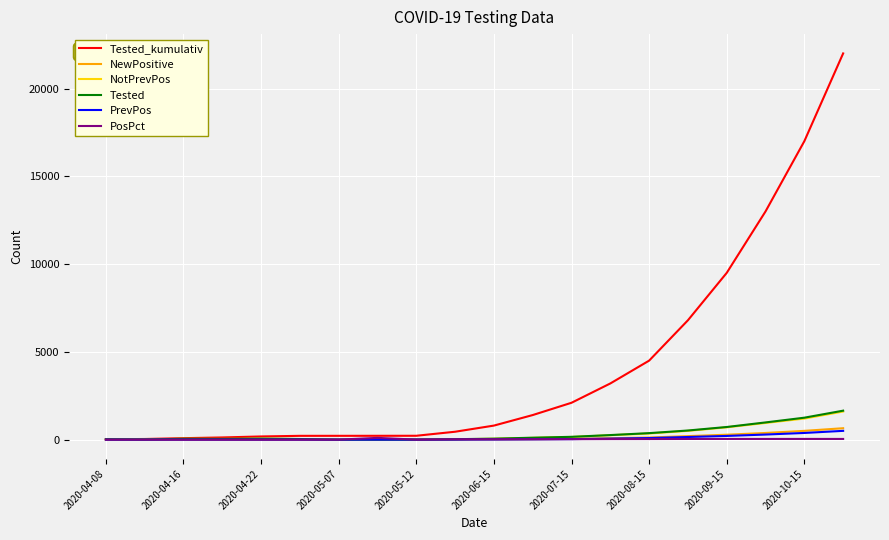

Which series has the largest total across all categories?

Tested_kumulativ